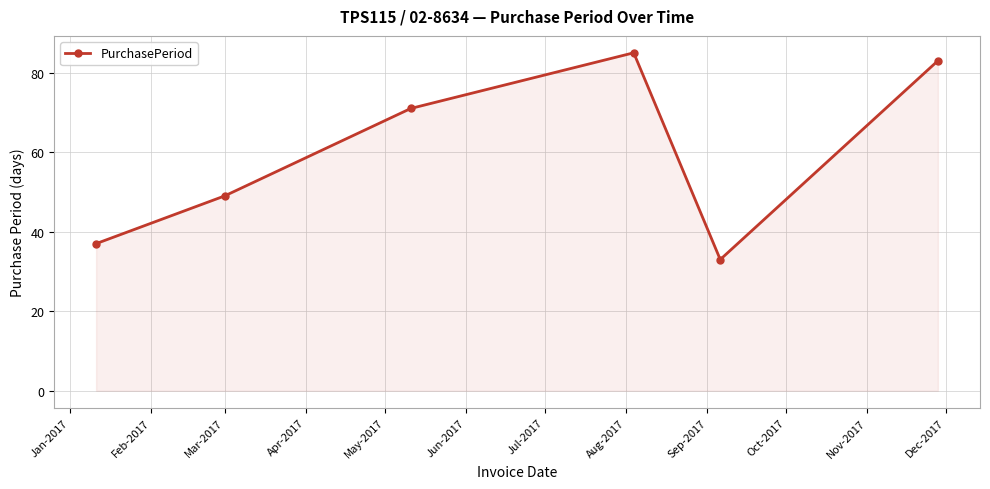

What is the value of the 2nd point from the left?

49